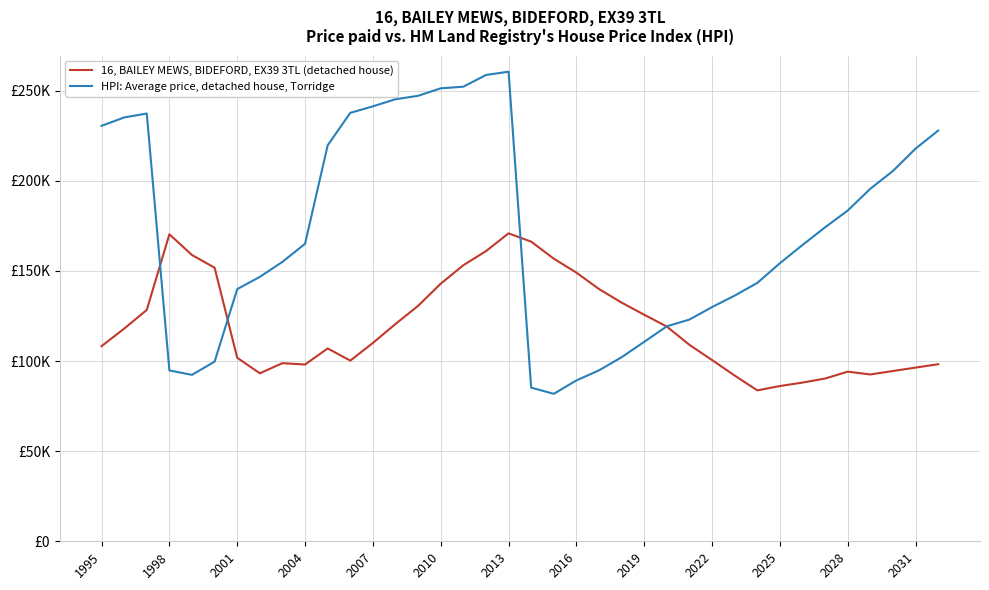

In 16, BAILEY MEWS, BIDEFORD, EX39 3TL (detached house), how many points are higher than both neighbors (excluding endpoints)?

5